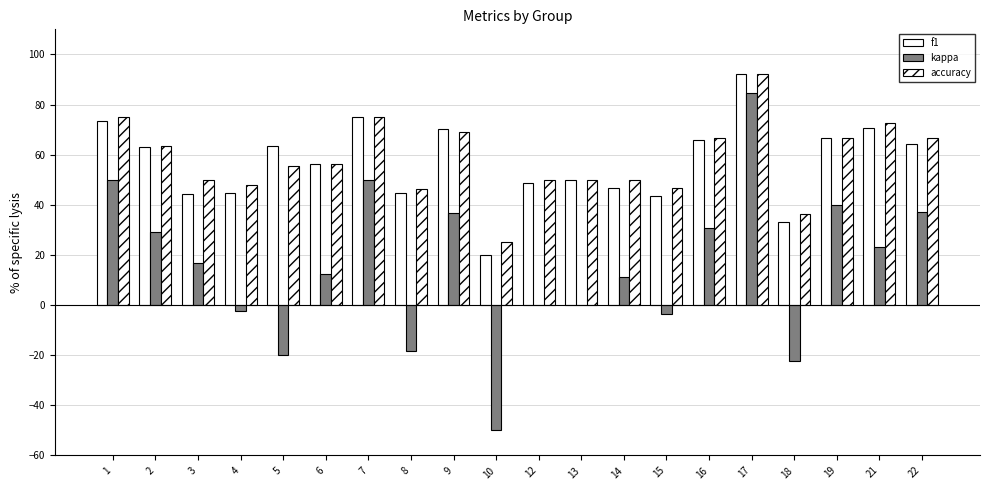

How many groups of bars are there?

20